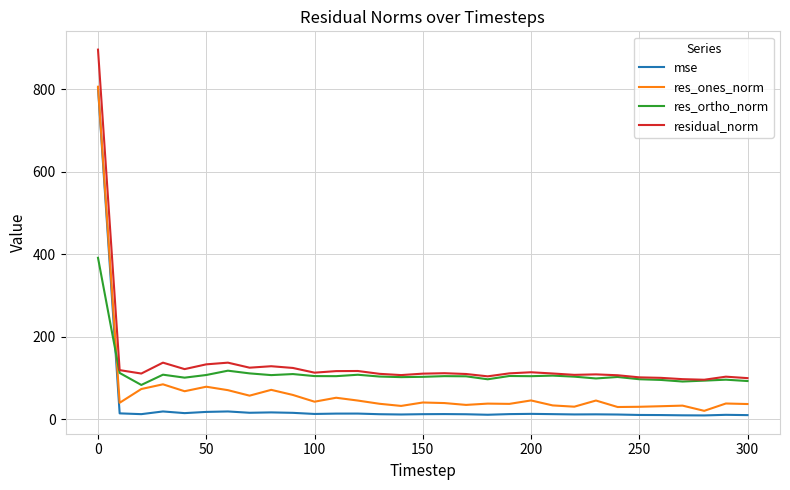

What is the difference between the second highest and minimum values in the mse series?

9.6